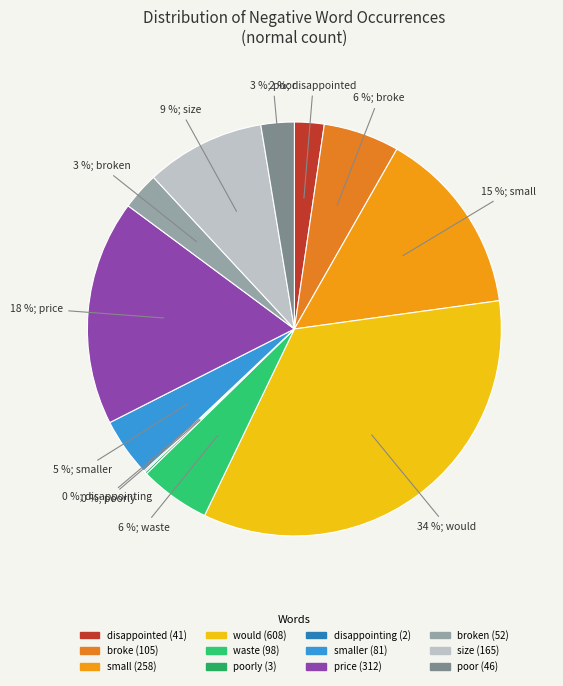

To the nearest percent, what is the difference between the largest and smallest slice percentages?

34%